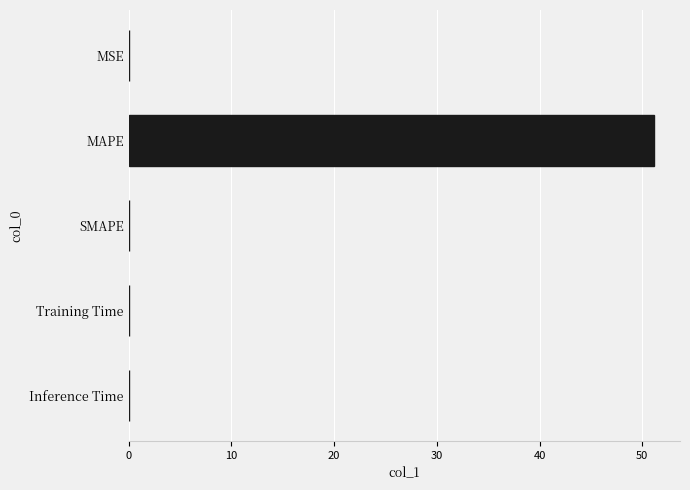

True or false: the data shows 51.1 at MAPE.

True